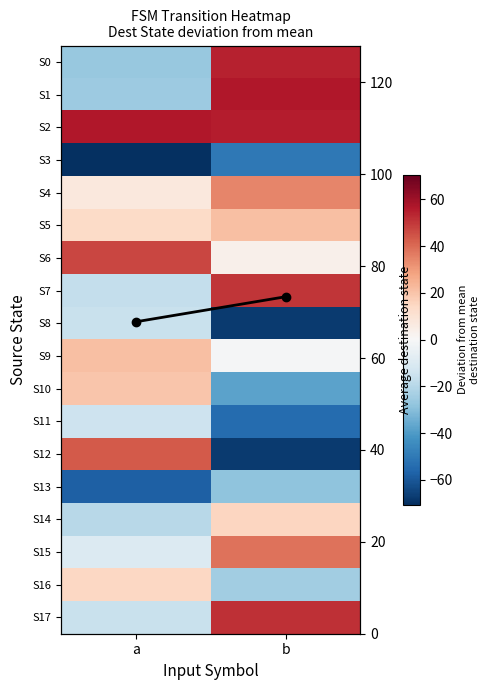

What is the sum of all S13 values?

-86.2